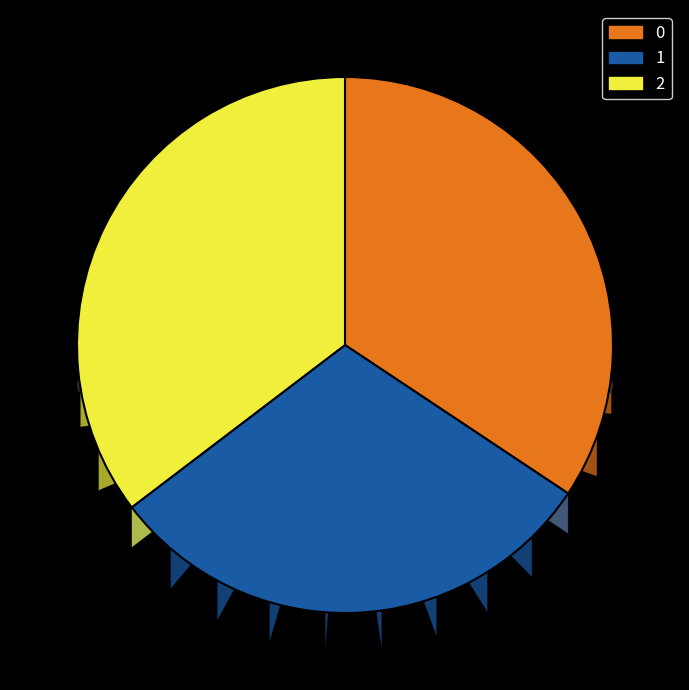

To the nearest percent, what percentage of the pie is 1?

30%